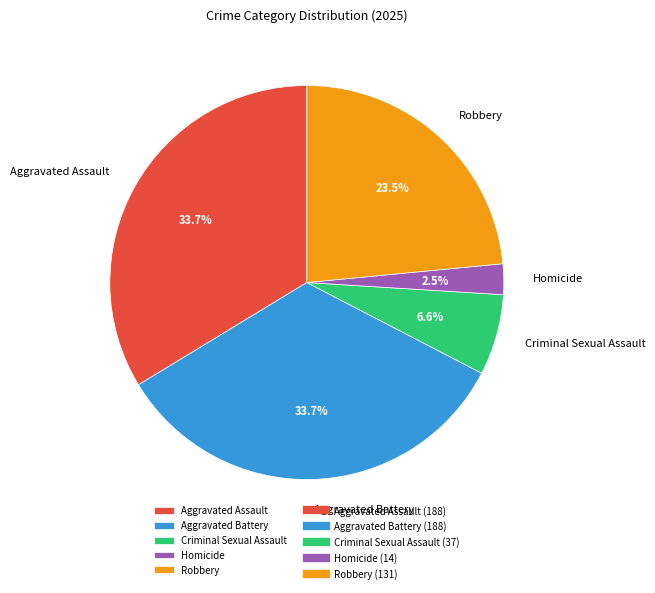

Approximately how many times larger is the value at Aggravated Battery compared to Criminal Sexual Assault?

5.1